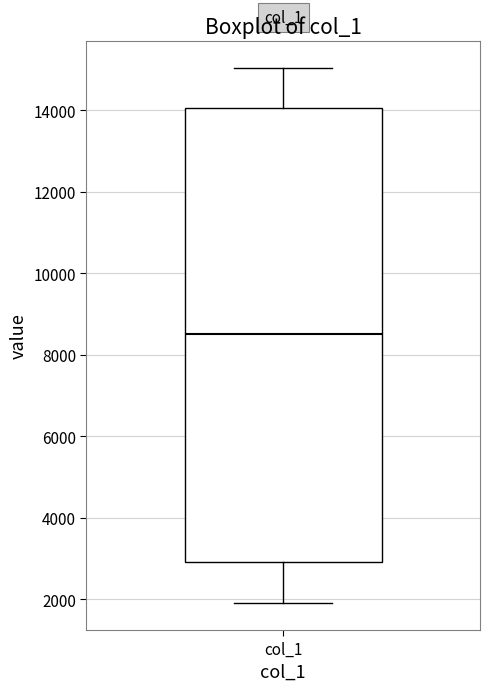

Transcribe this box plot: give where the median line is, the range the box spans, and where the two whiskers end, as read against the y-axis. The values are not printed on the chart, so give them approximately, as read against the axis.

median 8600, box 3000 to 14000, whiskers 2000 to 15000